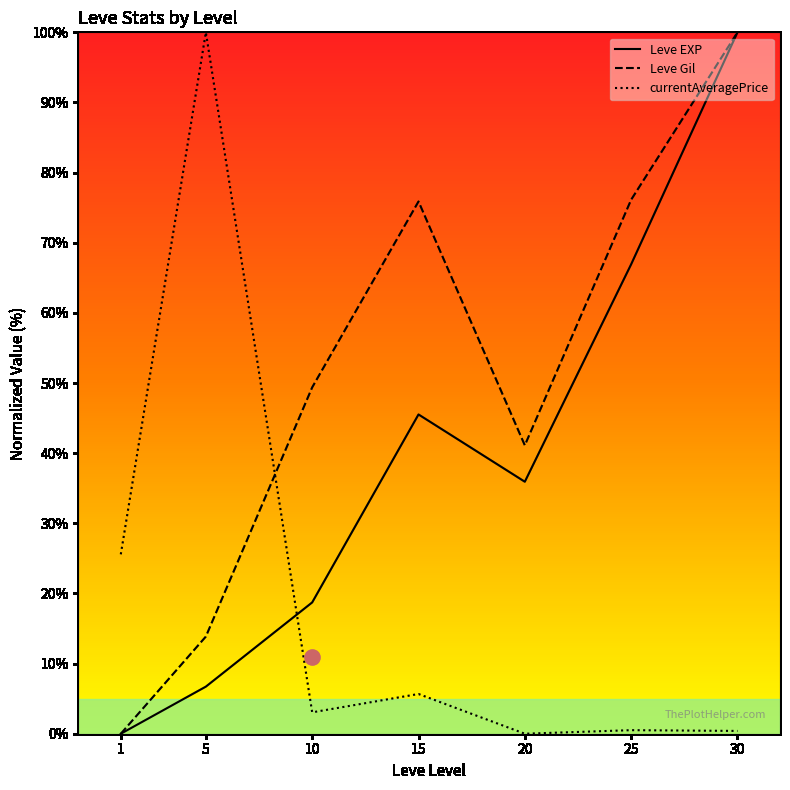

What are all the series names shown in the legend?

Leve EXP, Leve Gil, currentAveragePrice